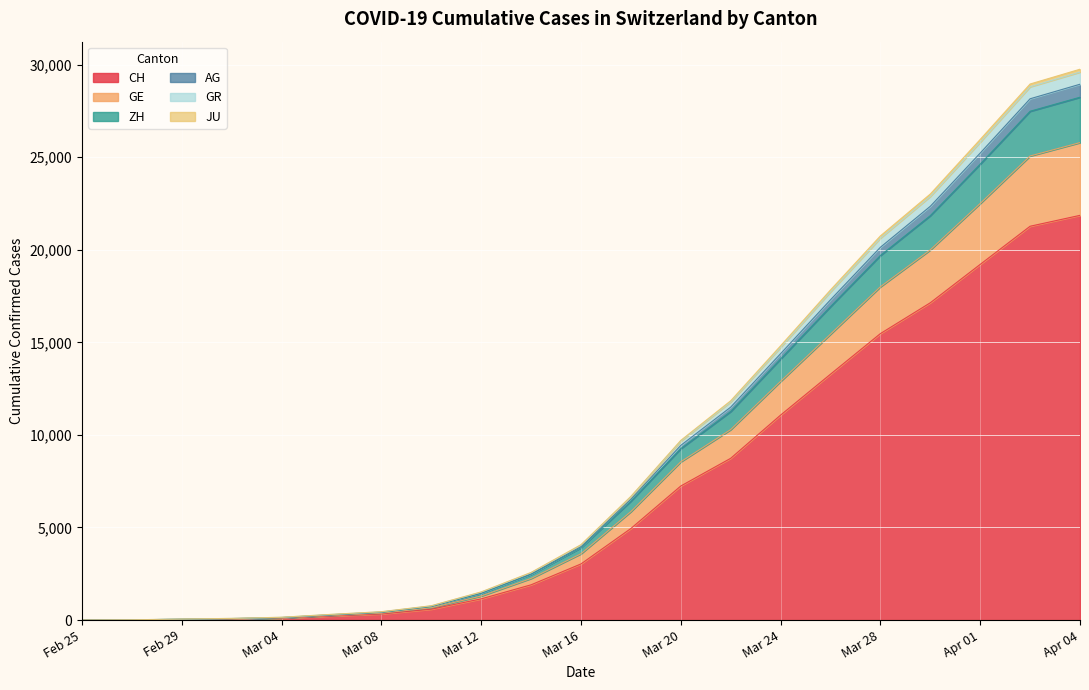

What is the maximum value for CH?

21855